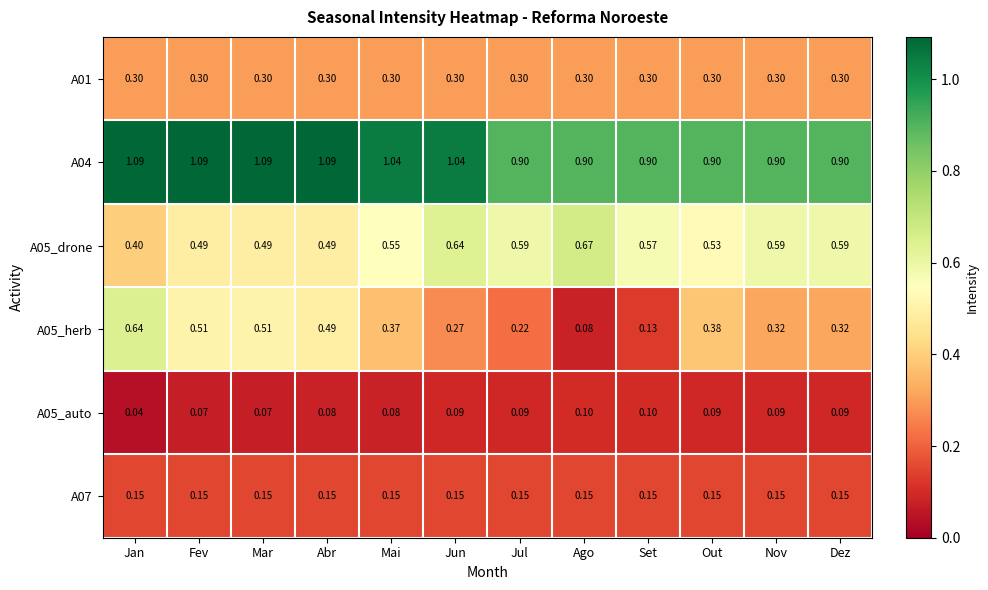

Where is A05_auto nearest to the value 0?

Jan